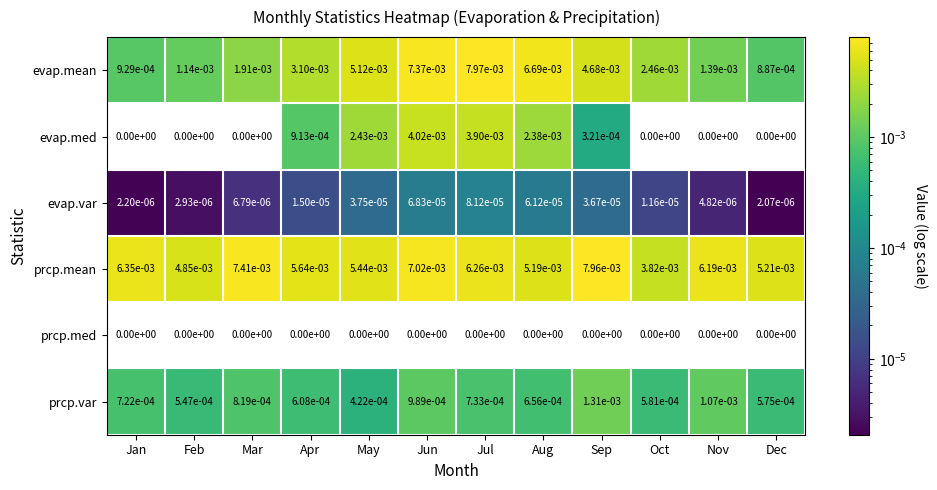

Which category has the highest value across all series?

Jul